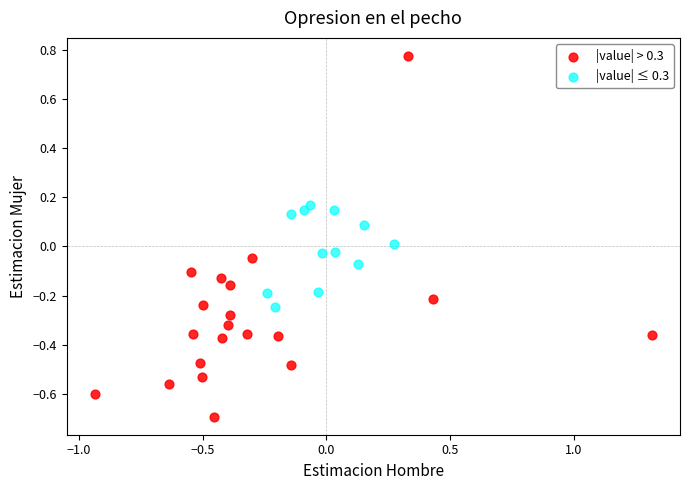

Which series contains the lowest Y value?

|value| > 0.3